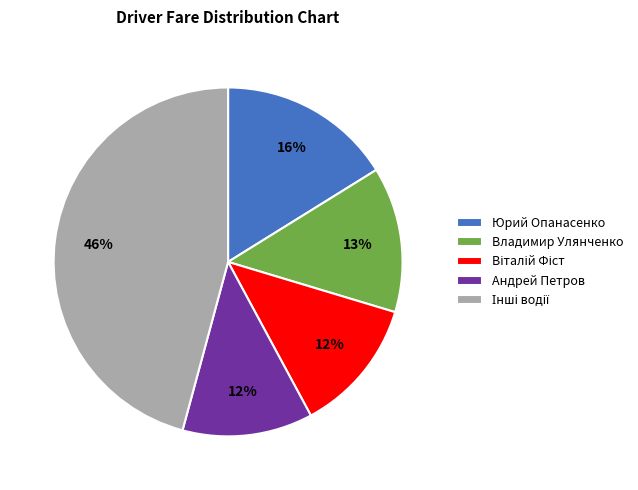

To the nearest percent, what is the difference between the largest and smallest slice percentages?

34%